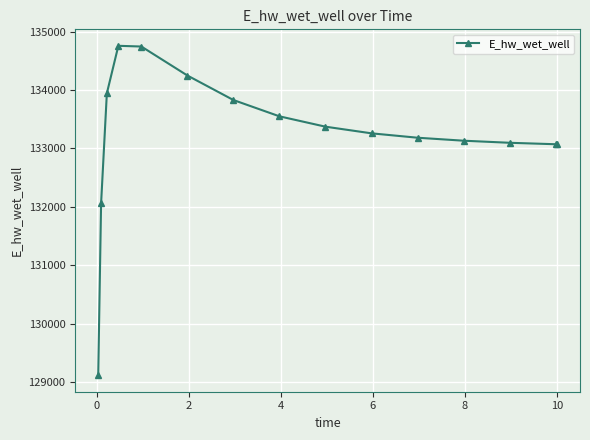

What is the maximum value shown in the chart?

134757.7